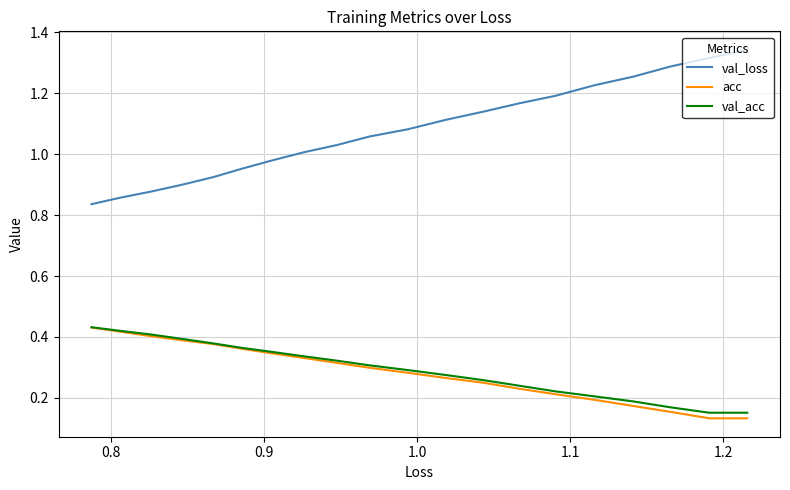

What is the difference between the second highest and minimum values in the val_loss series?

0.5